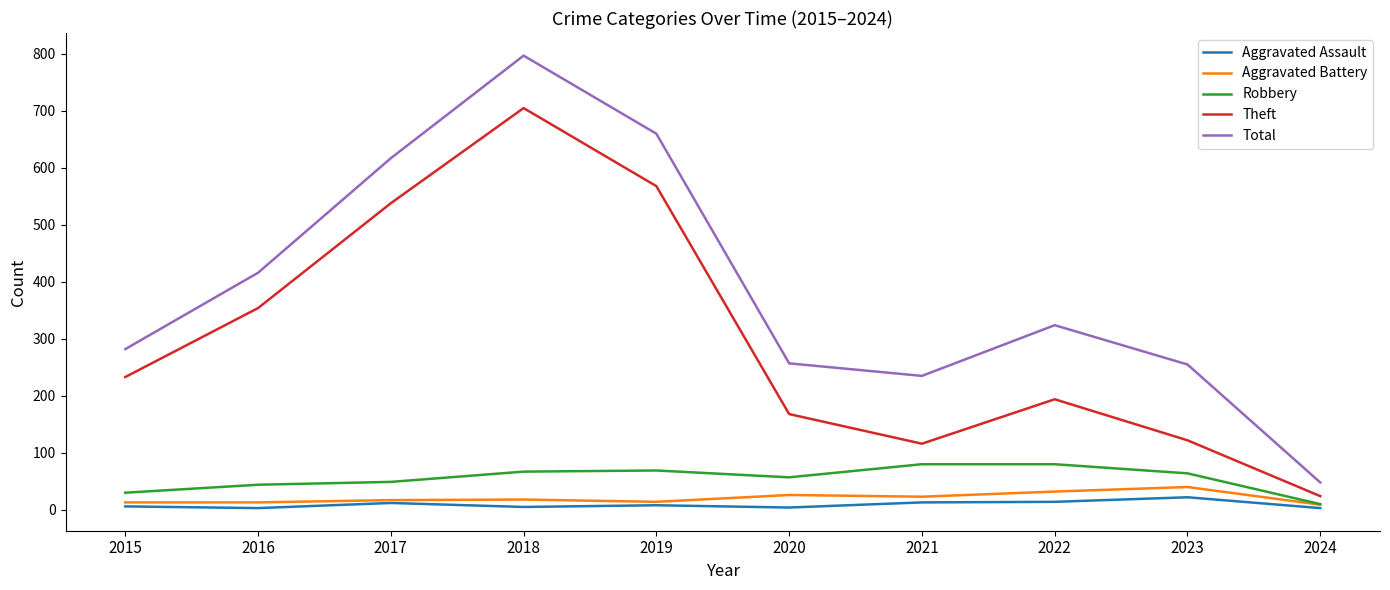

True or false: Theft and Aggravated Battery intersect in this chart.

False